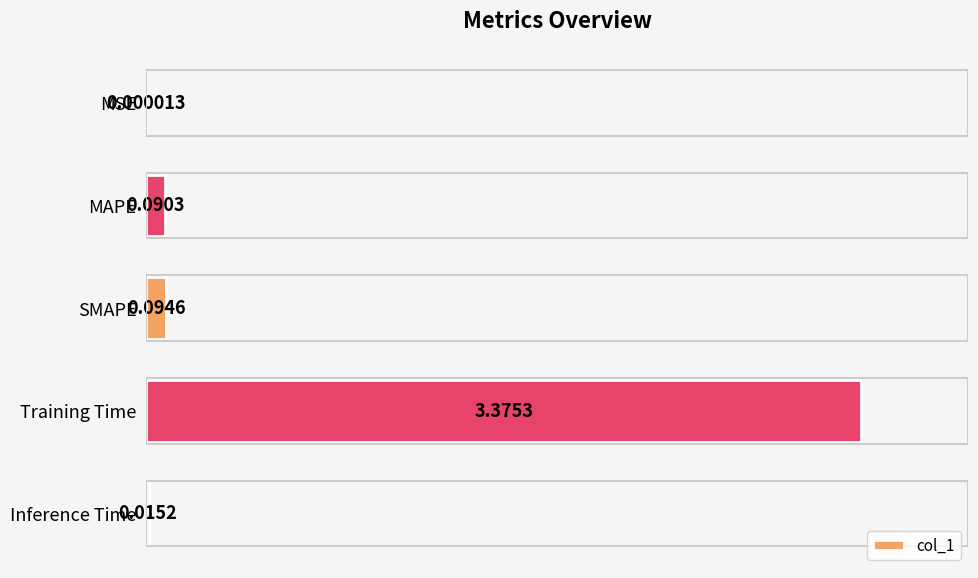

What is the sum of all values?

3.6